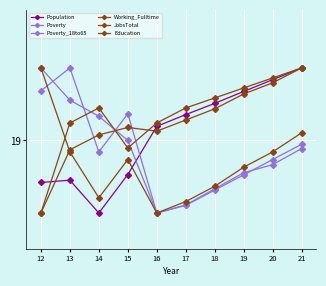

Does the chart have visible grid lines?

Yes